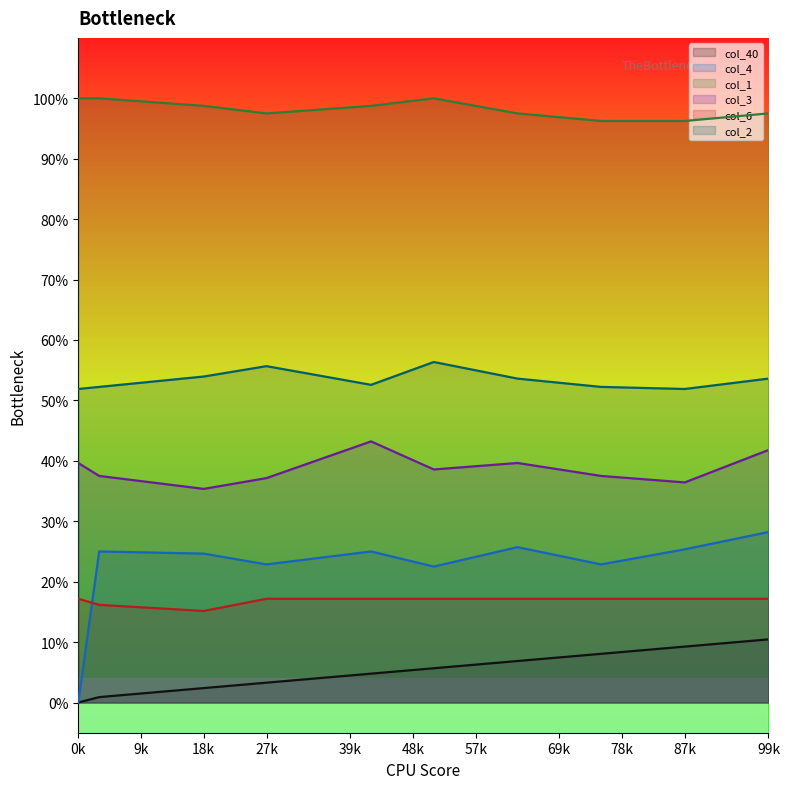

What is the approximate value of col_2 at 12?

0.5